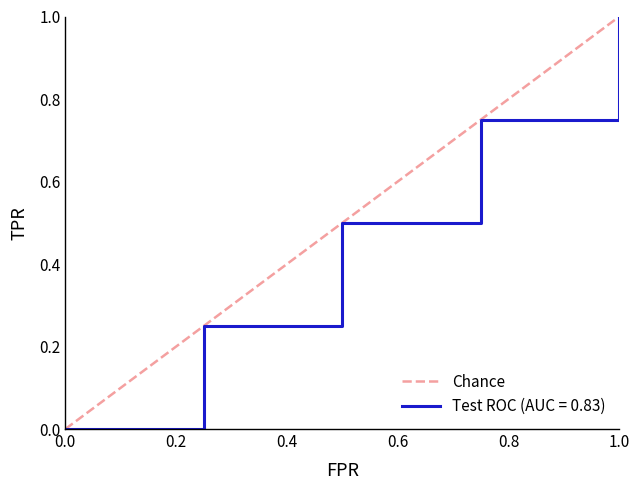

True or false: Test ROC (AUC = 0.83) has a value of 1.0 at 1.0.

True